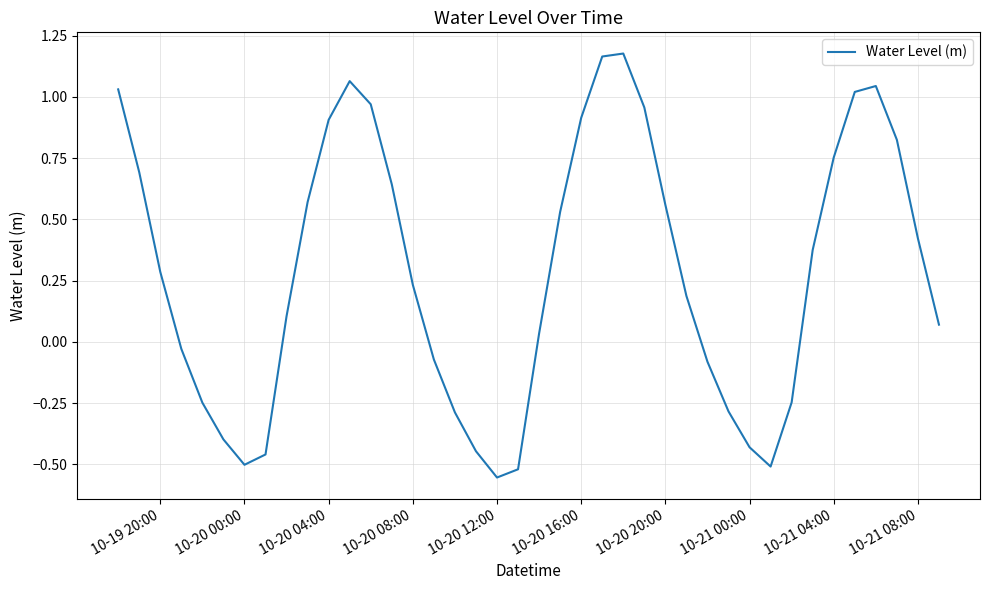

What is the difference between the maximum and minimum values?

1.7